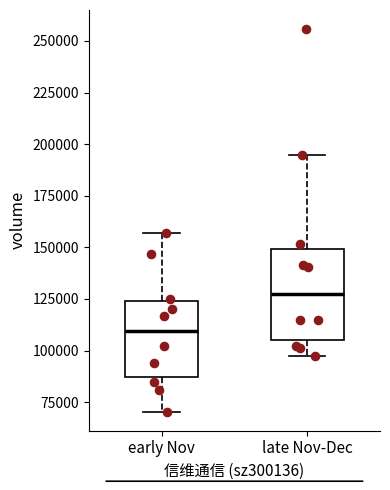

Comparing the boxes themselves (not the whiskers), which one is the tallest?

late Nov-Dec